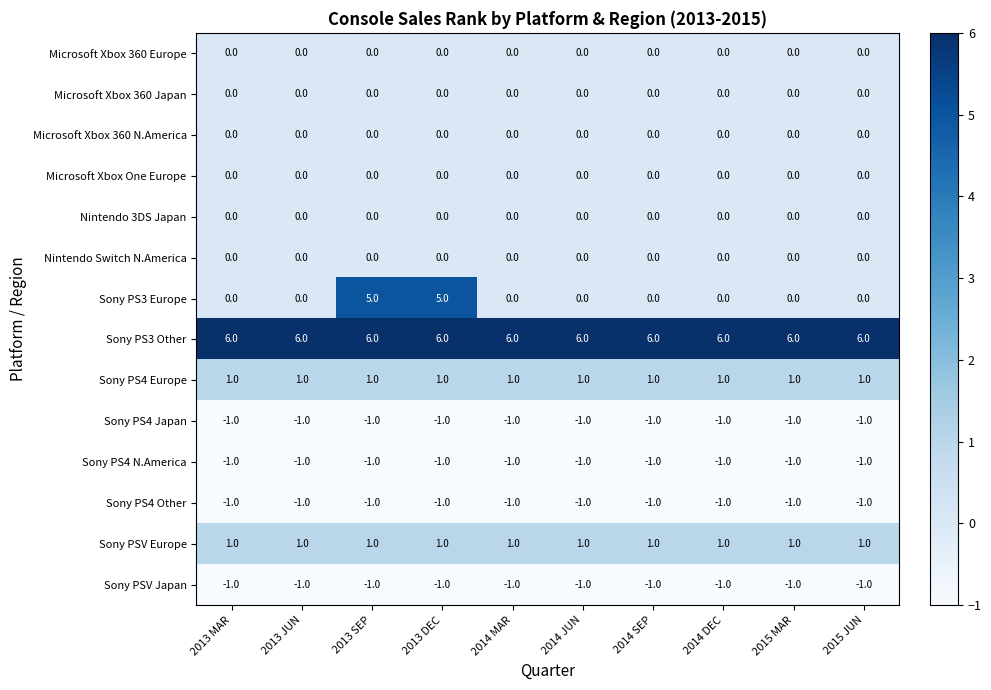

Is it true that Microsoft Xbox 360 Europe equals 0 at 2014 SEP?

True